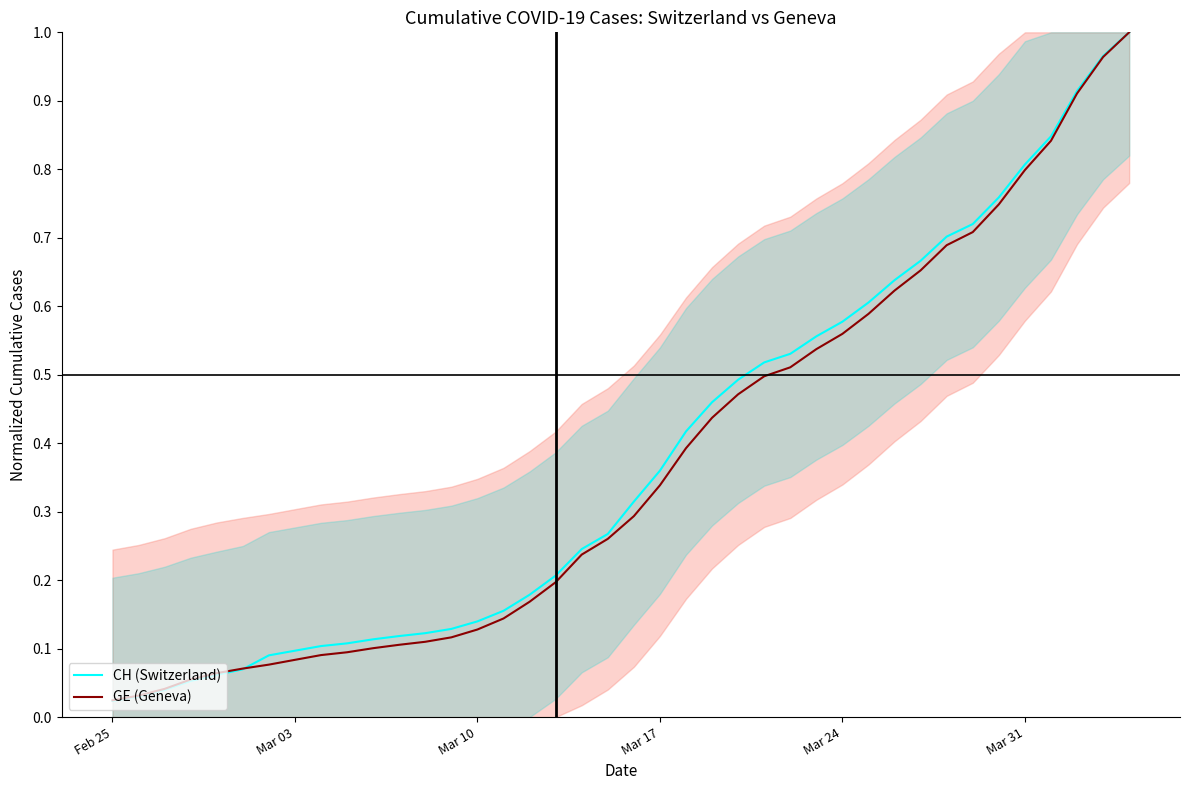

Does the chart display data point markers on the line(s)?

No